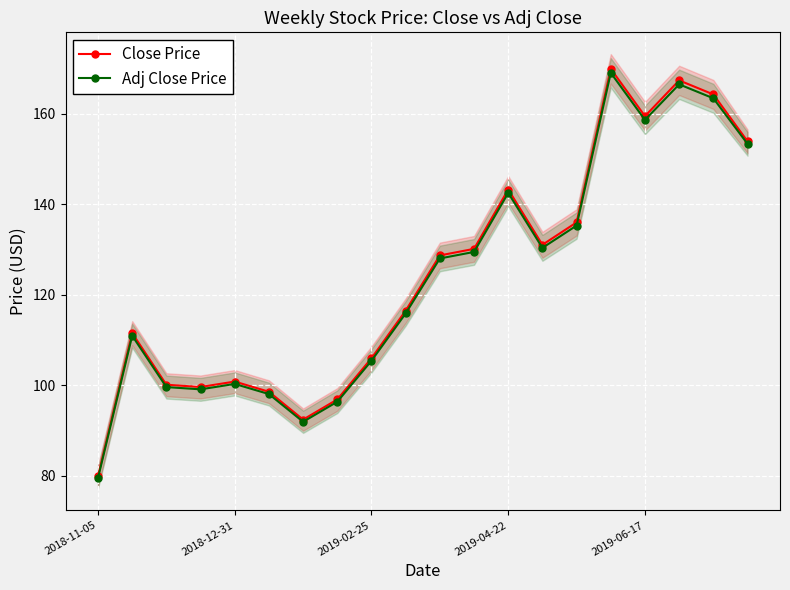

Does the chart display data point markers on the line(s)?

Yes